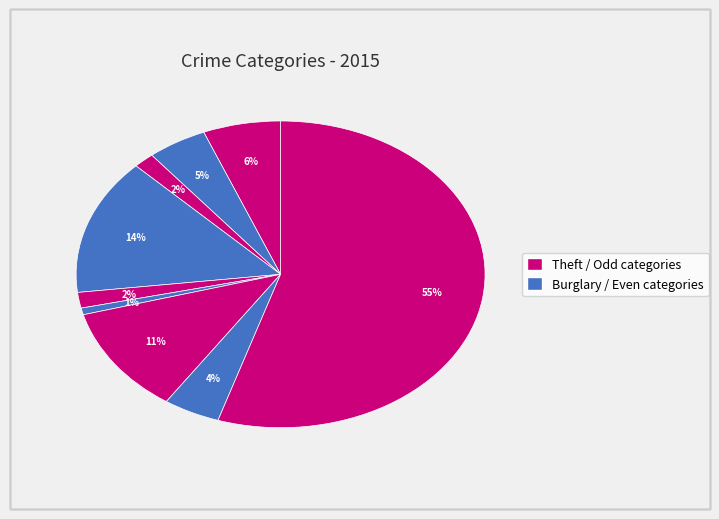

How many slices are in this pie chart?

9